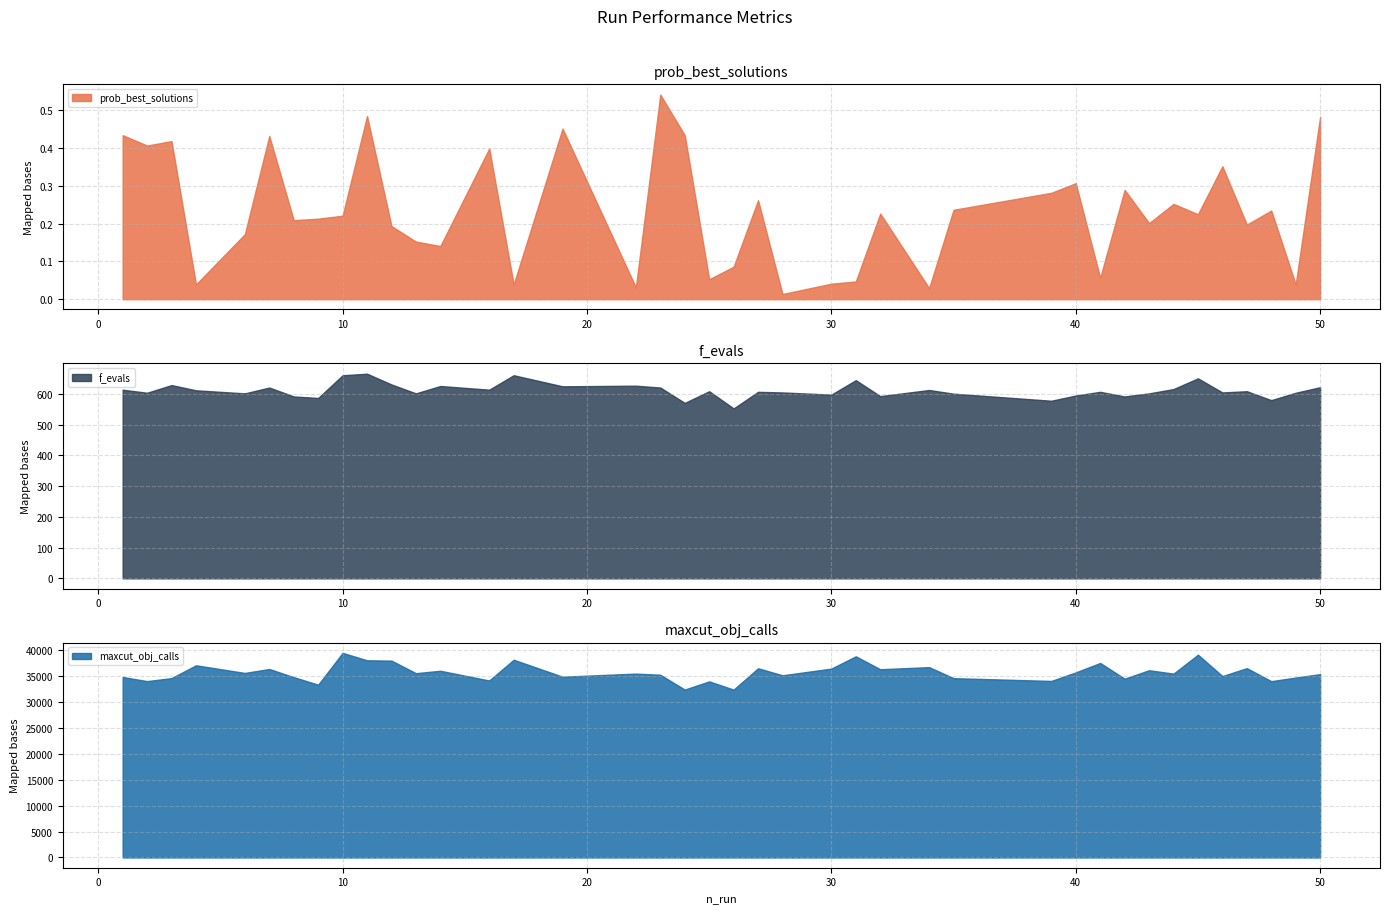

Where is maxcut_obj_calls nearest to the value 35904?

32